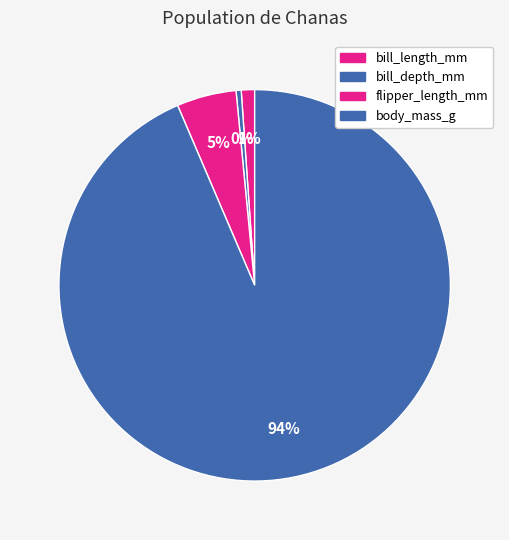

True or false: flipper_length_mm accounts for 1% of the total.

False